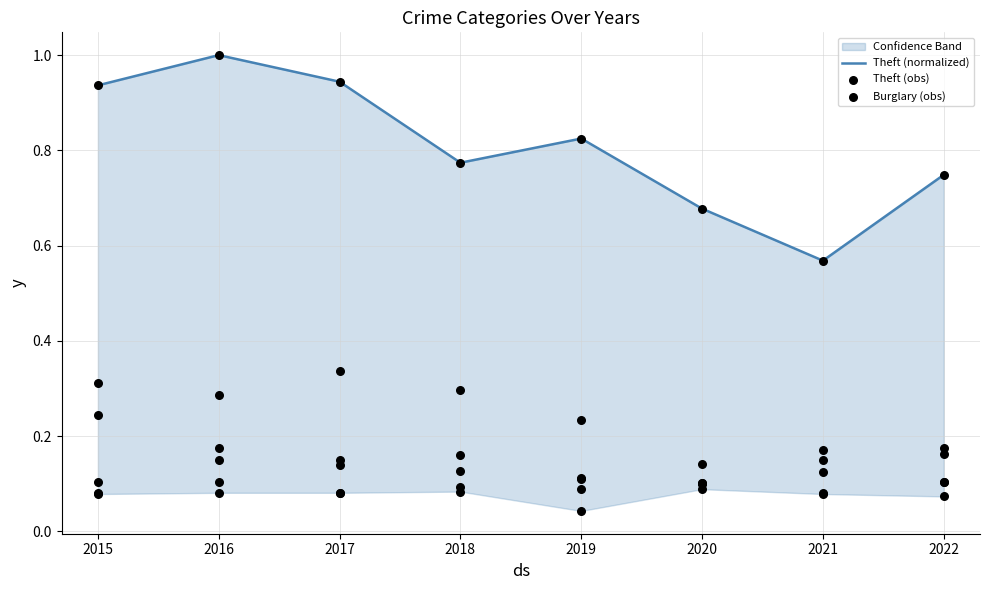

At how many categories does at least one series exceed 0?

8